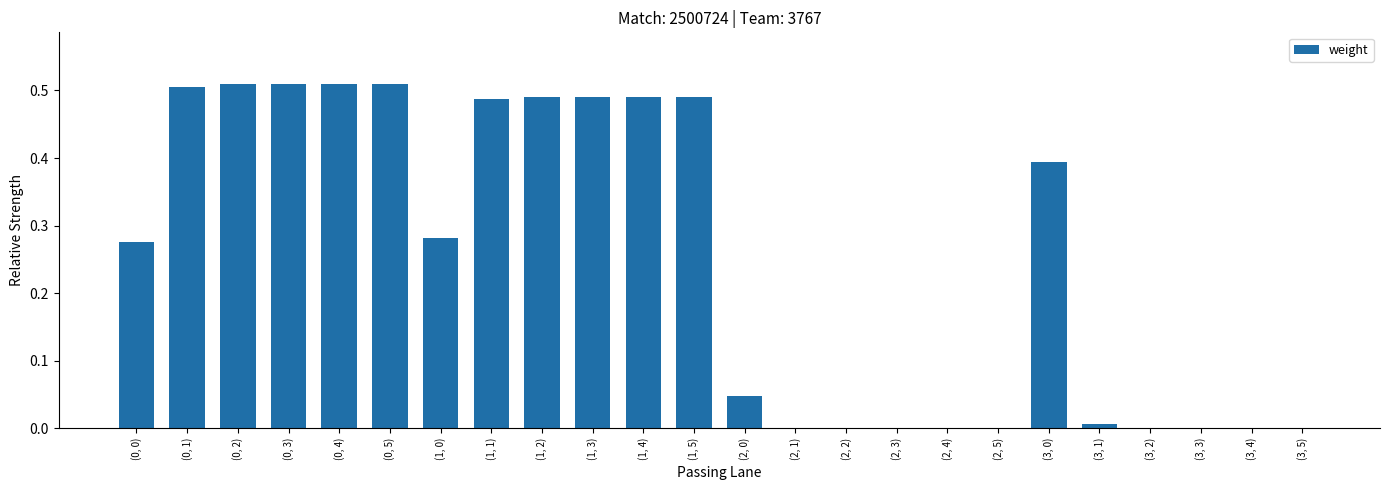

How many categories are shown in the chart?

24